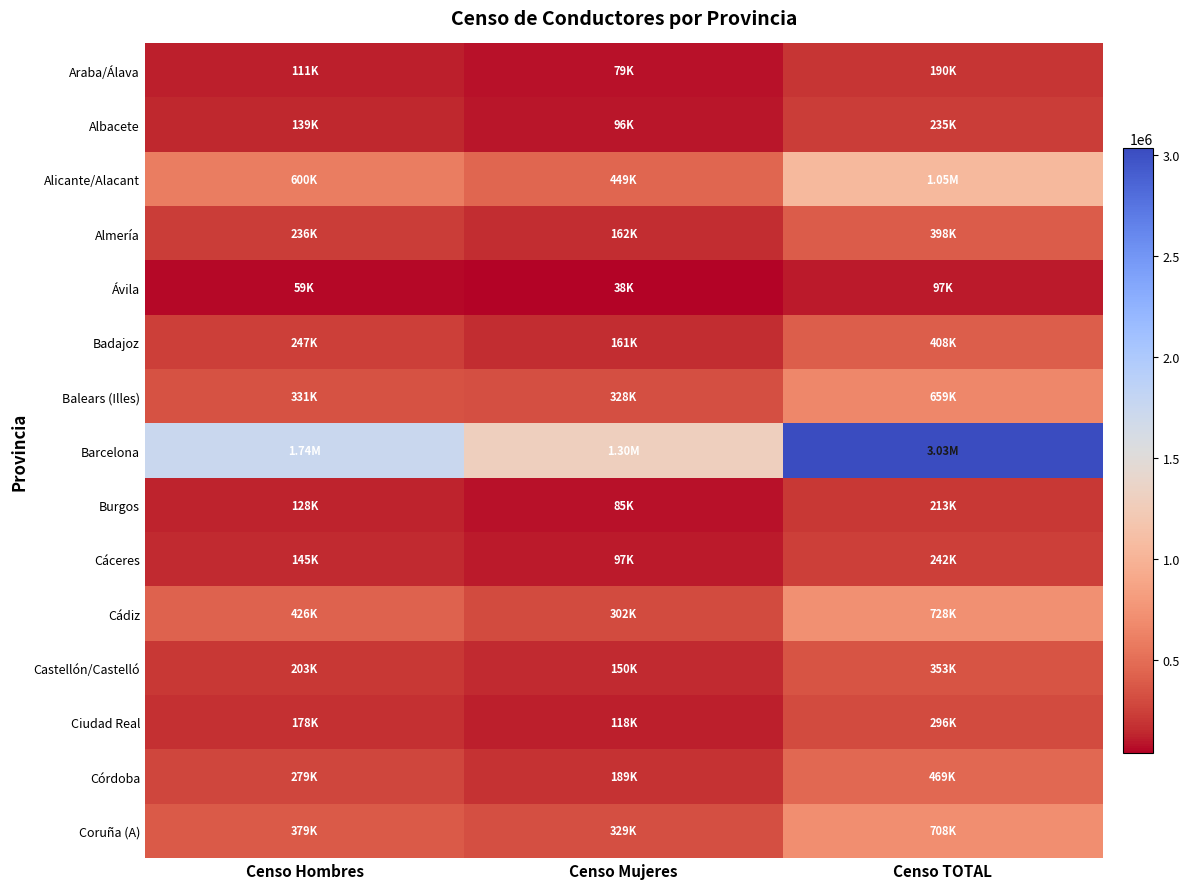

At which category is the sum across all series the highest?

Censo TOTAL